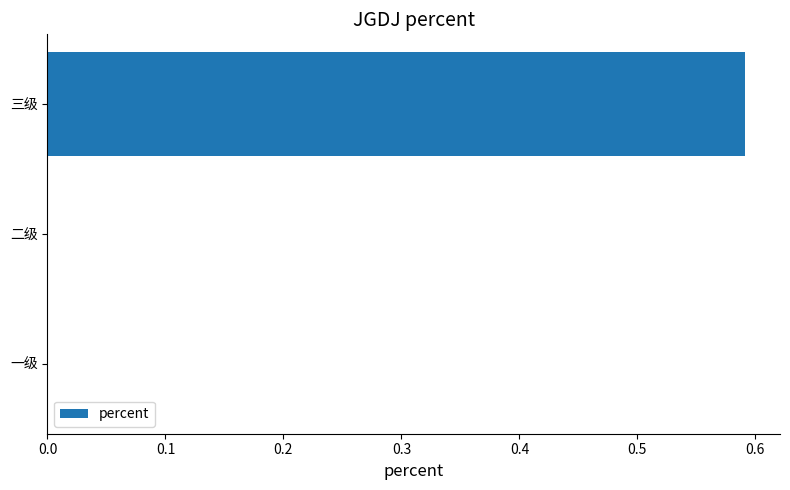

The chart shows a value of 0.2 at 一级. True or false?

False